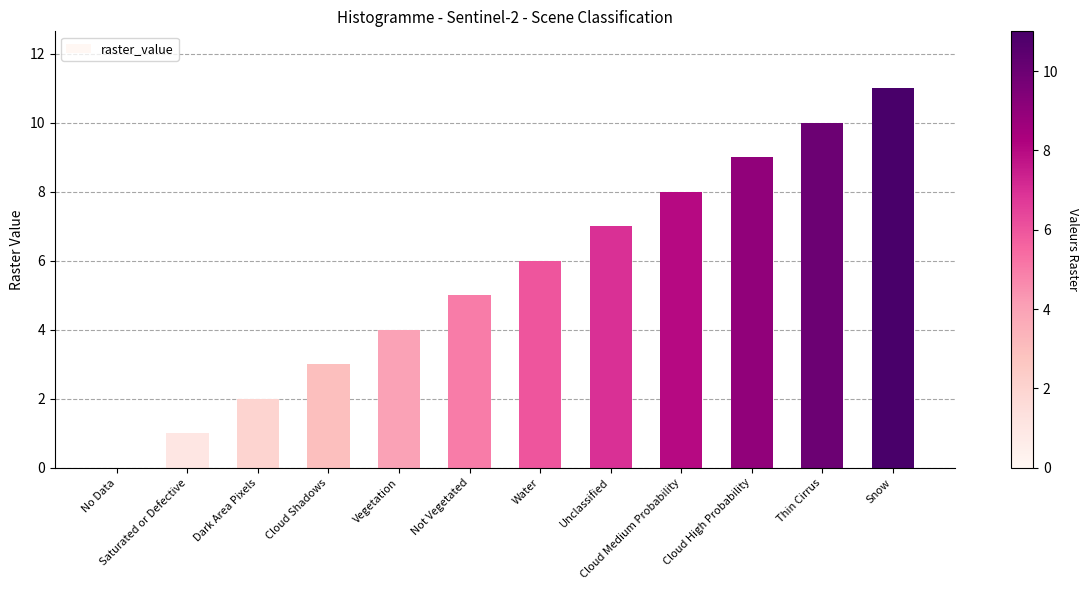

At which label is the value closest to 5?

Not Vegetated